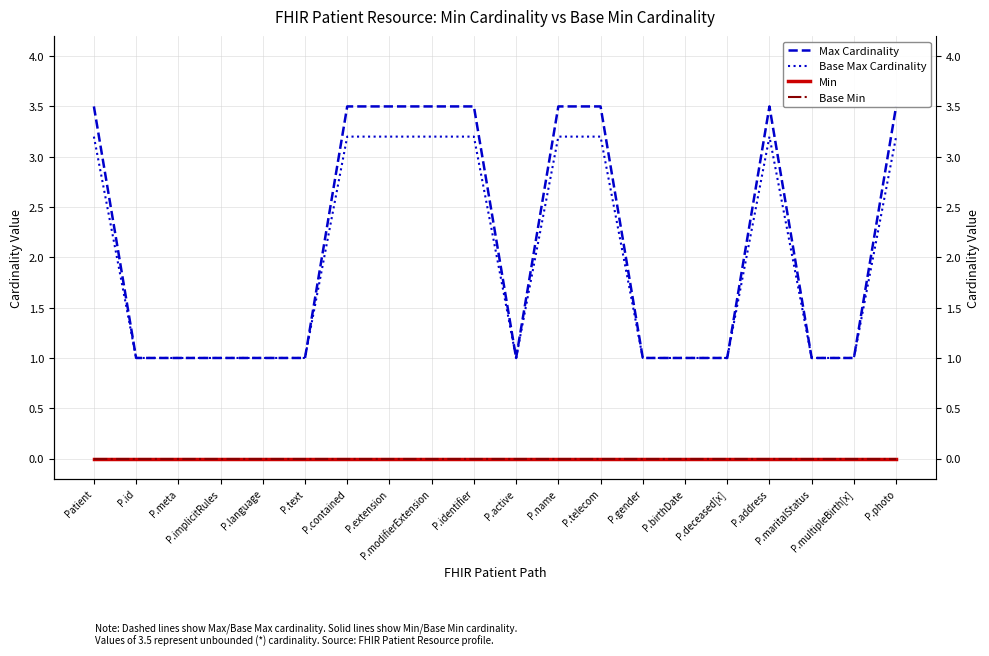

True or false: Min has more than 2 interior local peaks.

False